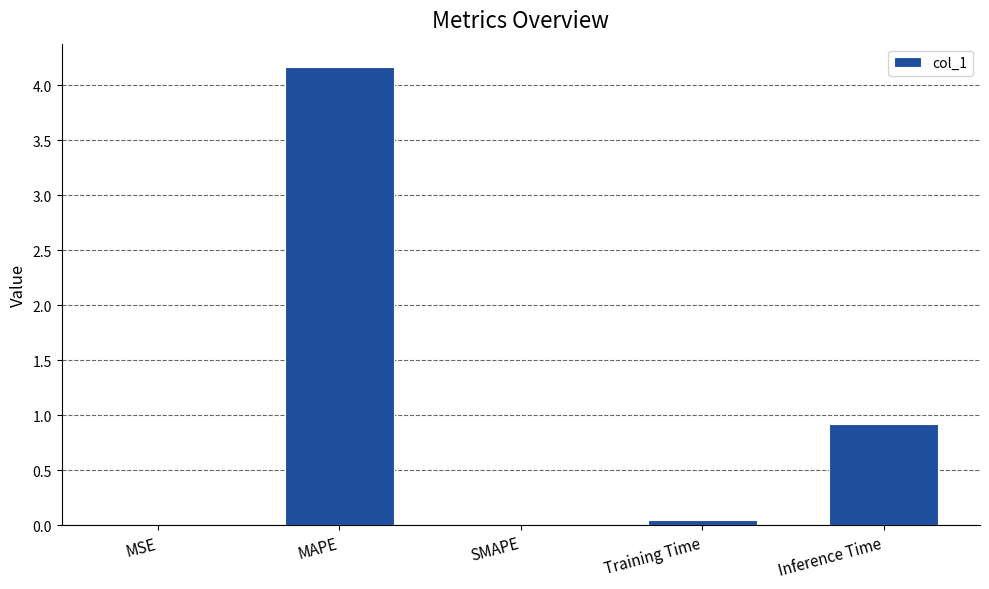

Does the chart contain stacked bars?

No